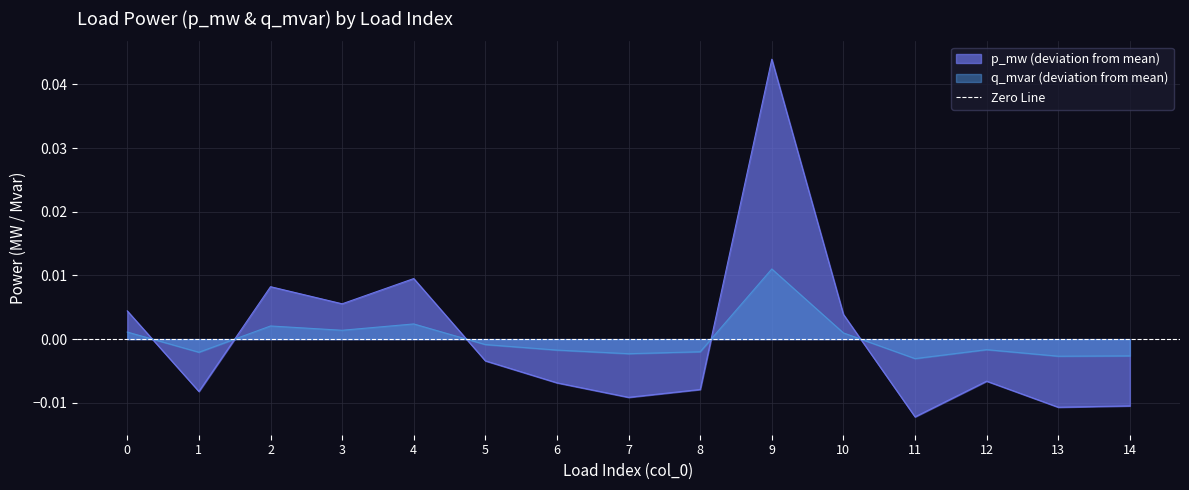

Rank the series at 9 from highest to lowest value.

p_mw, q_mvar